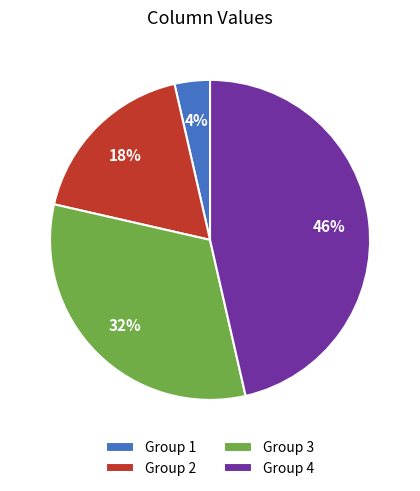

Rank the categories by value from highest to lowest.

Group 4, Group 3, Group 2, Group 1